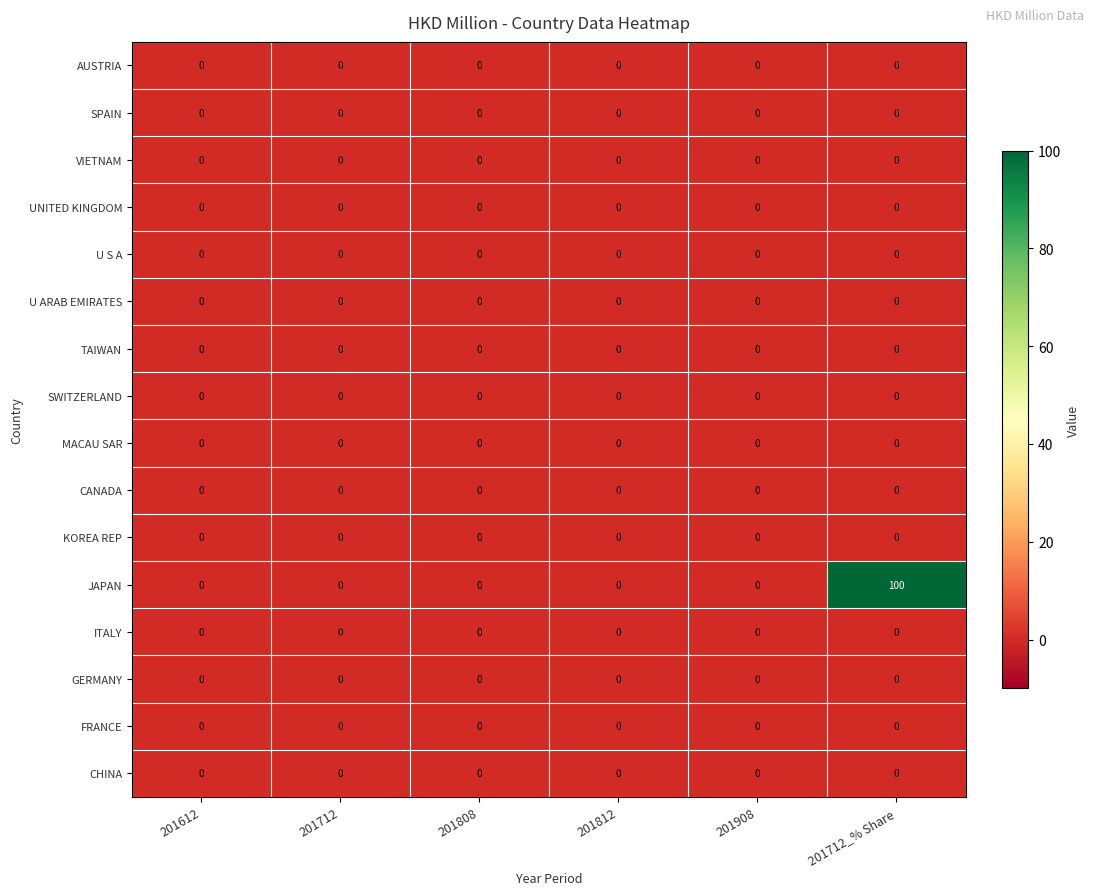

Which series has the largest range (max minus min)?

JAPAN